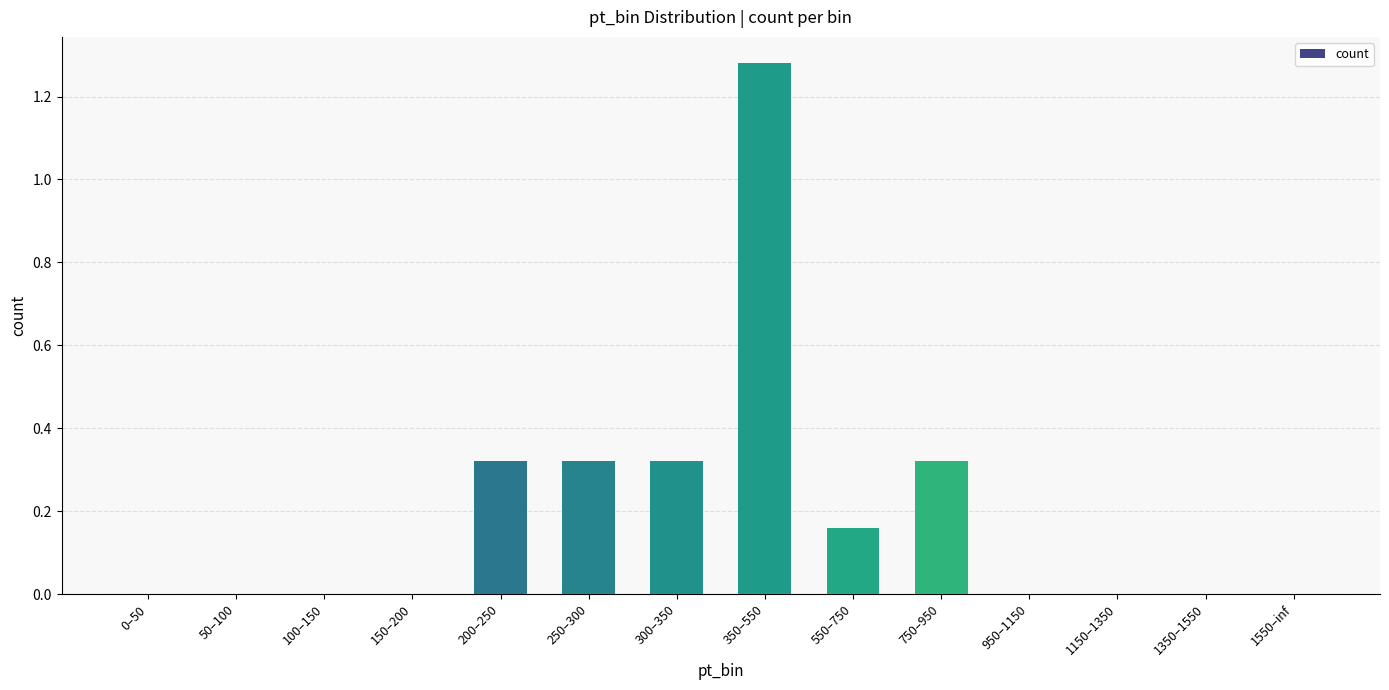

What is the change in value from 50–100 to 200–250?

+0.3